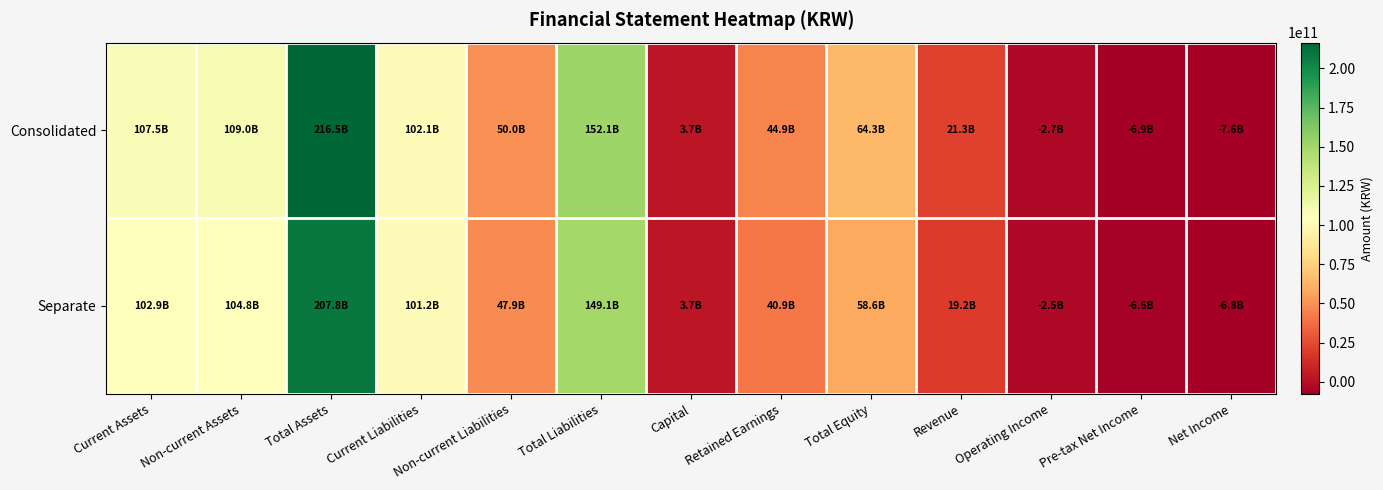

Which series has the widest spread of values?

Consolidated